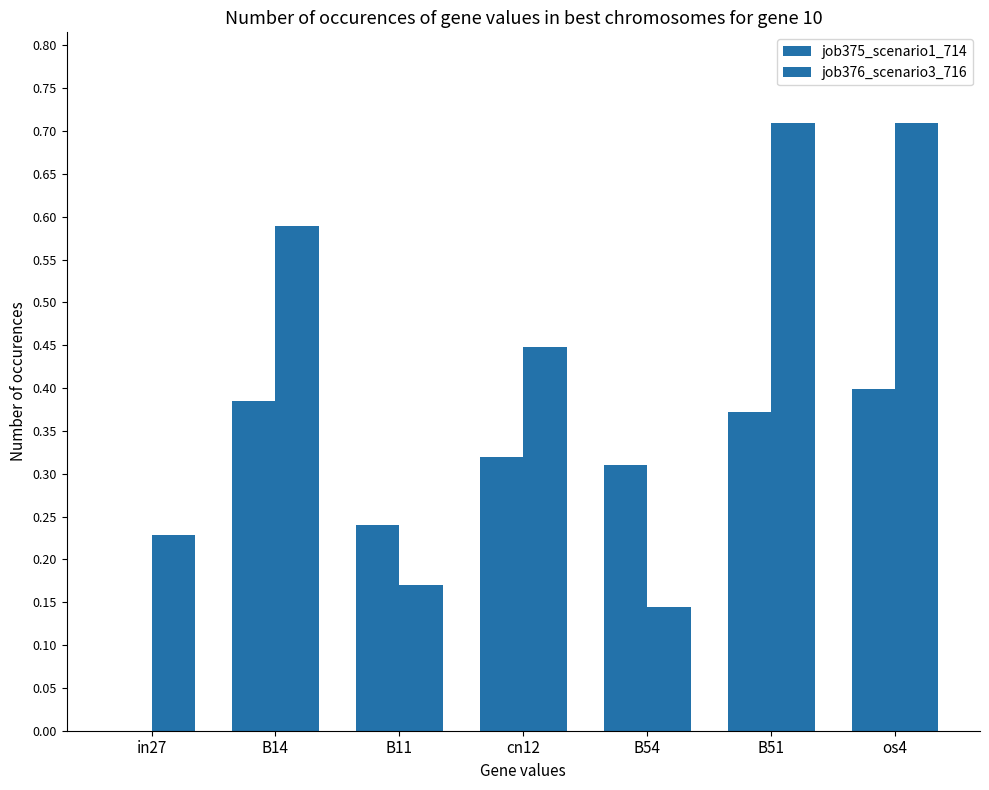

Are the bars horizontal?

No